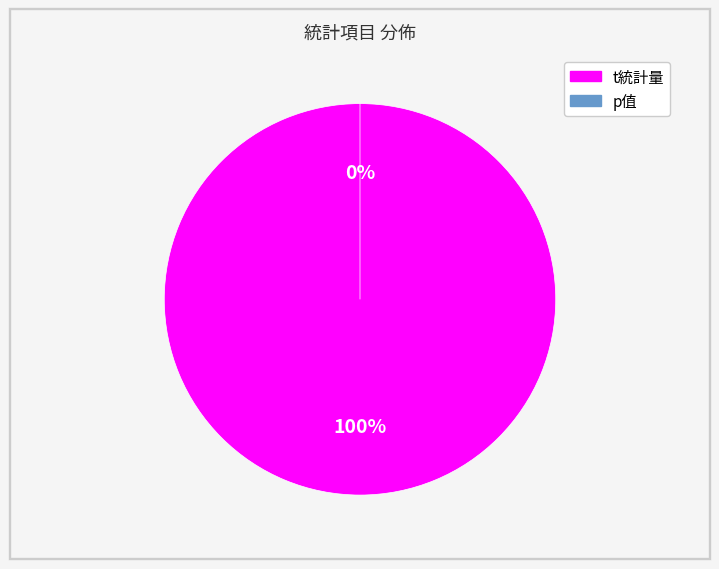

True or false: t統計量 accounts for 100% of the total.

True